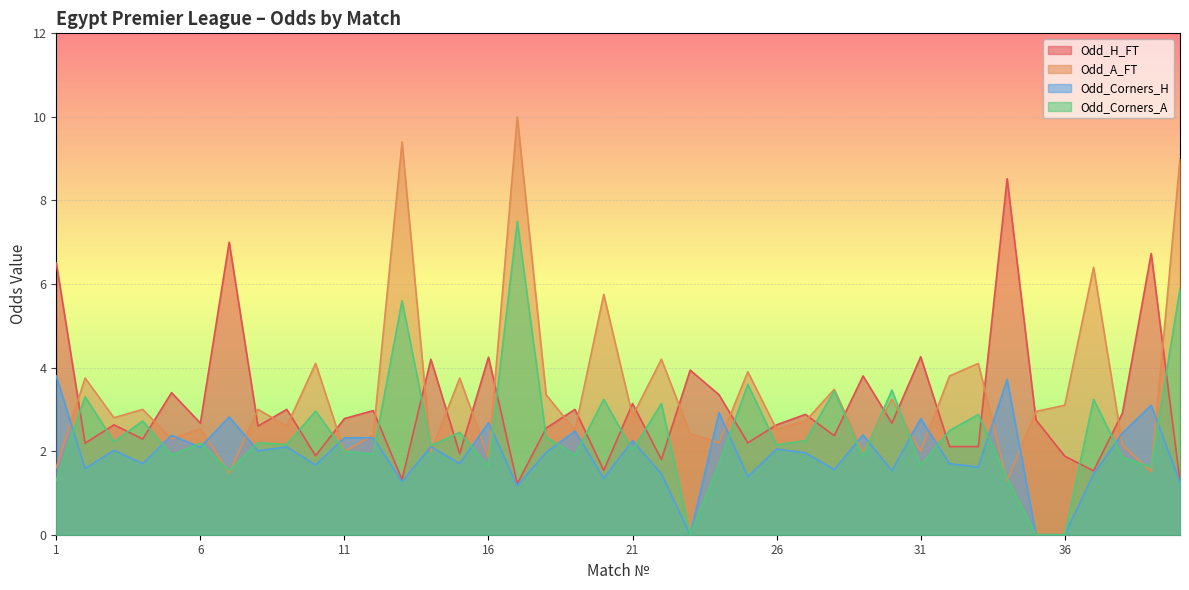

What is the total value across all series at 26?

9.3